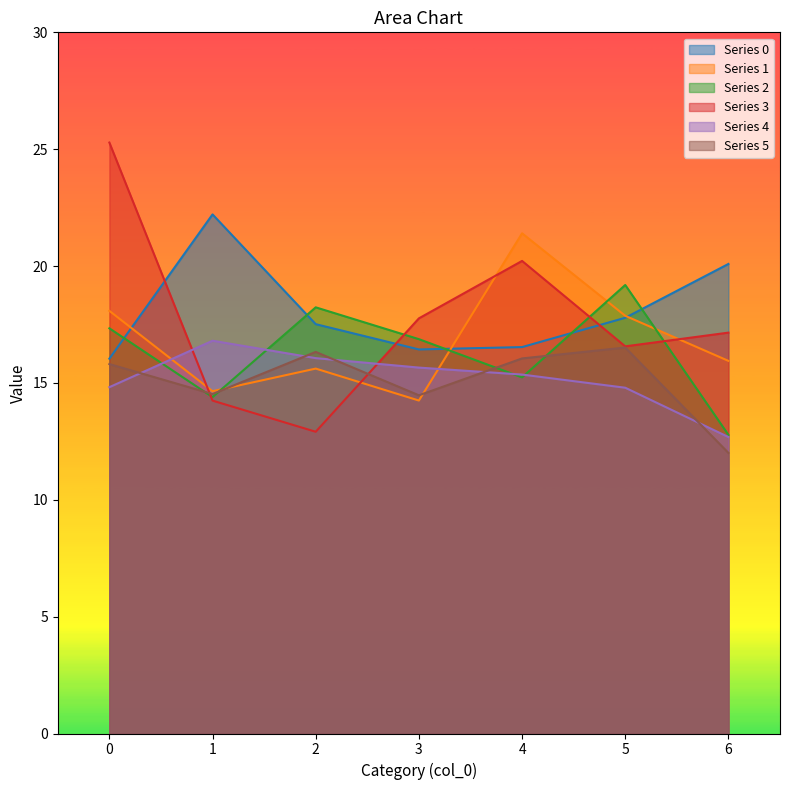

Which has a higher value, 1 or 6?

1